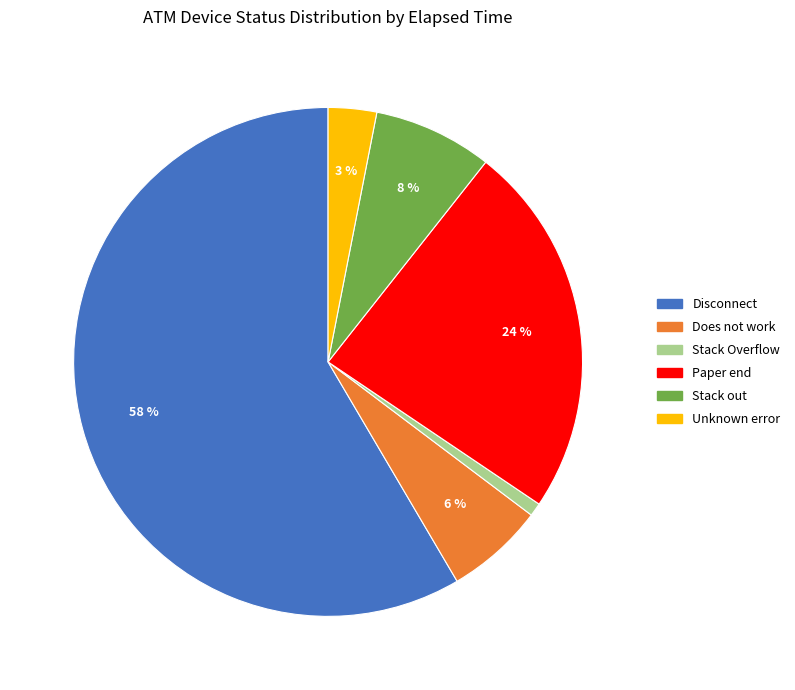

To the nearest percent, what is the average slice percentage?

17%